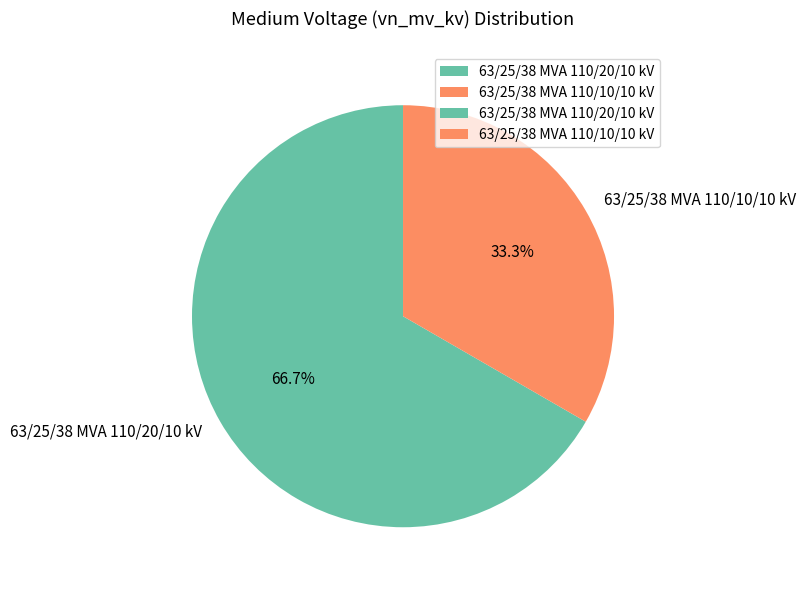

Rank the categories by value from highest to lowest.

63/25/38 MVA 110/20/10 kV, 63/25/38 MVA 110/10/10 kV